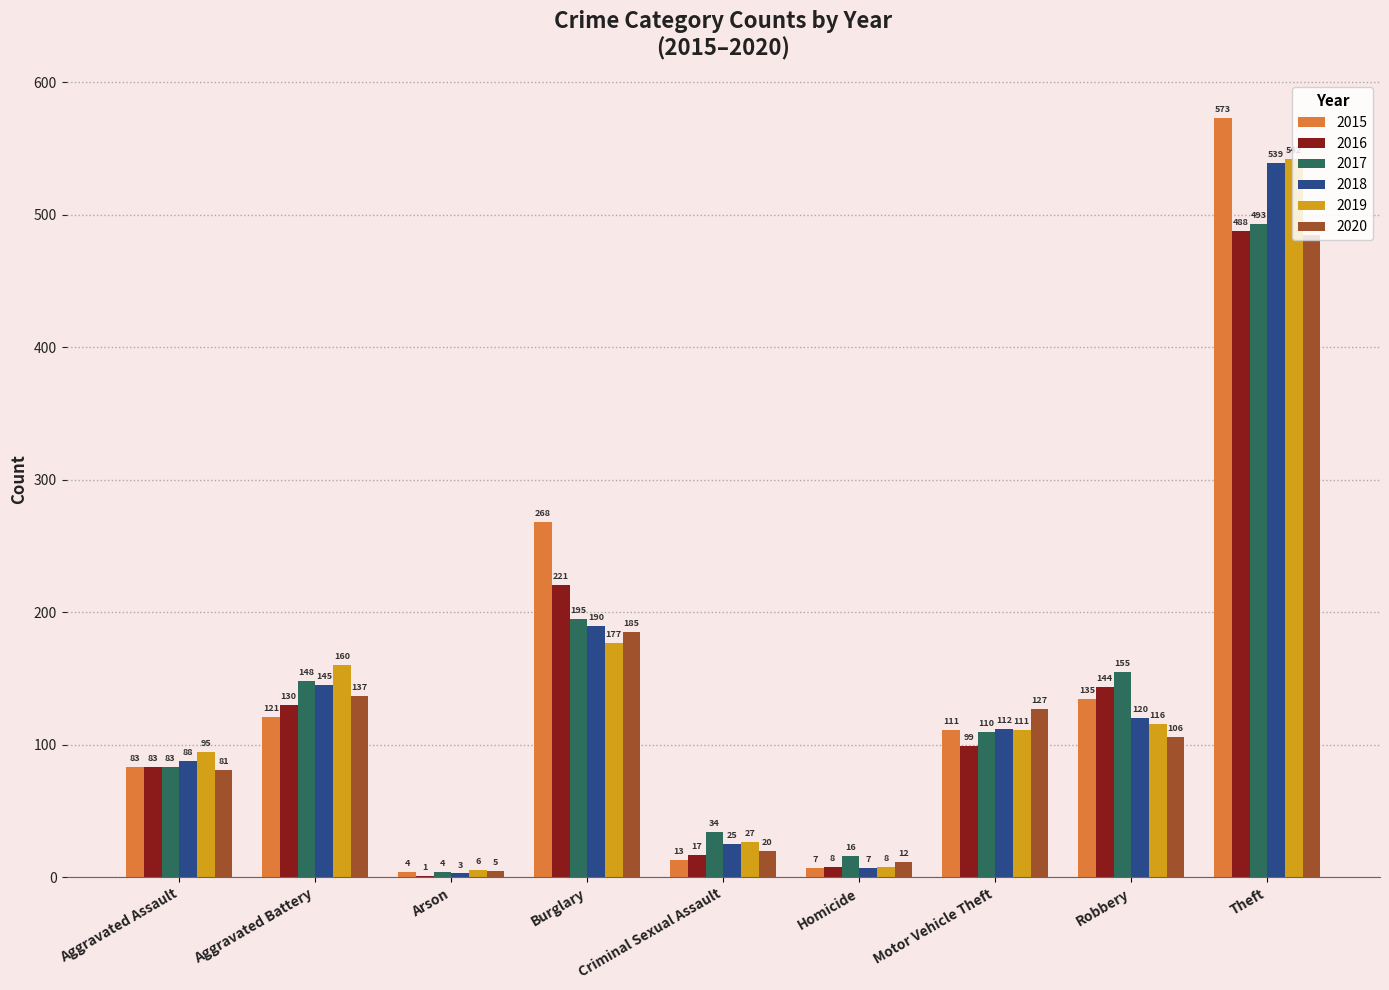

Between Burglary and Robbery, which series saw the biggest shift?

2015